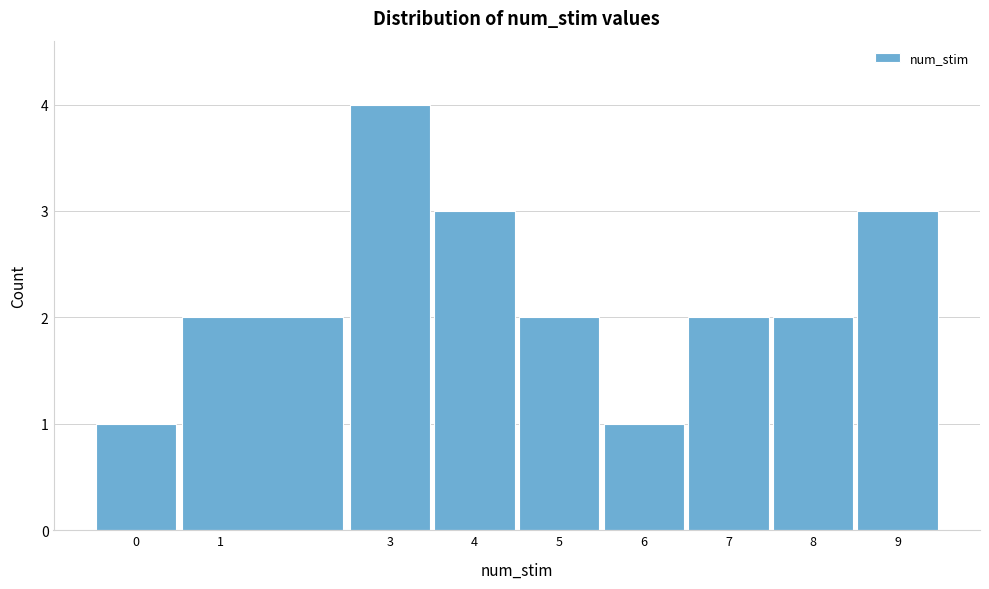

Which range on the x-axis has the tallest bar?

2.5 to 3.5